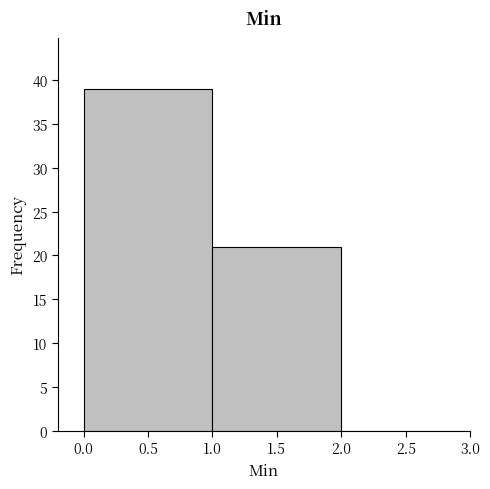

Reading left to right, list every bar in this chart as the range it spans on the x-axis followed by its height. The values are not printed on the chart, so give them approximately, as read against the axis.

0.0 to 1.0: 39
1.0 to 2.0: 21
2.0 to 3.0: 0